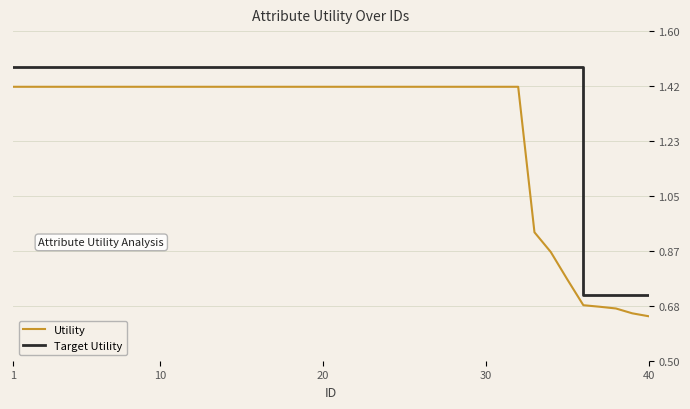

What are all the series names shown in the legend?

Utility, Target Utility